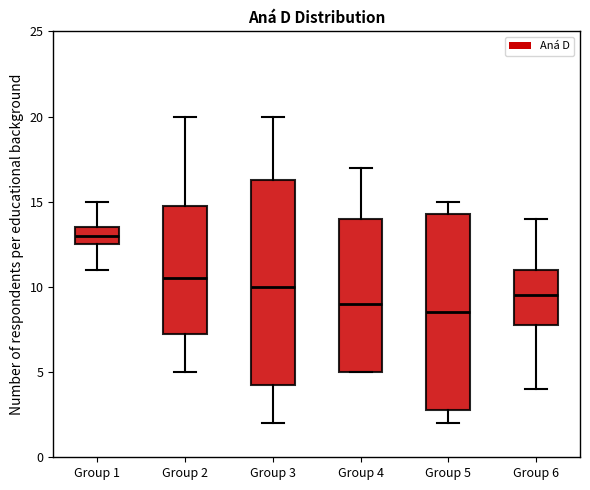

Which box is the tallest, from its lower edge to its upper edge?

Group 3